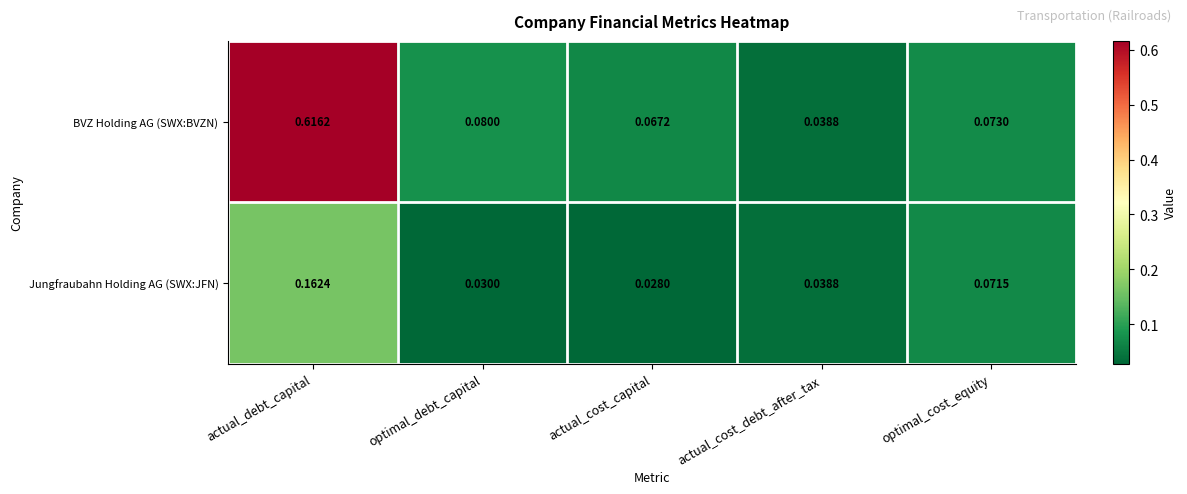

Which series has the largest range (max minus min)?

BVZ Holding AG (SWX:BVZN)